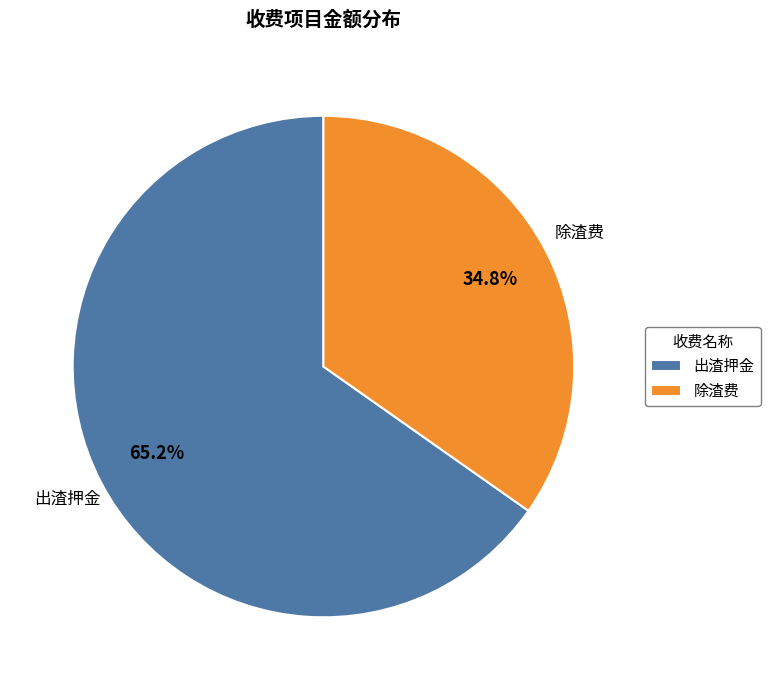

To the nearest percent, what is the difference between the 出渣押金 and 除渣费 slice percentages?

30%